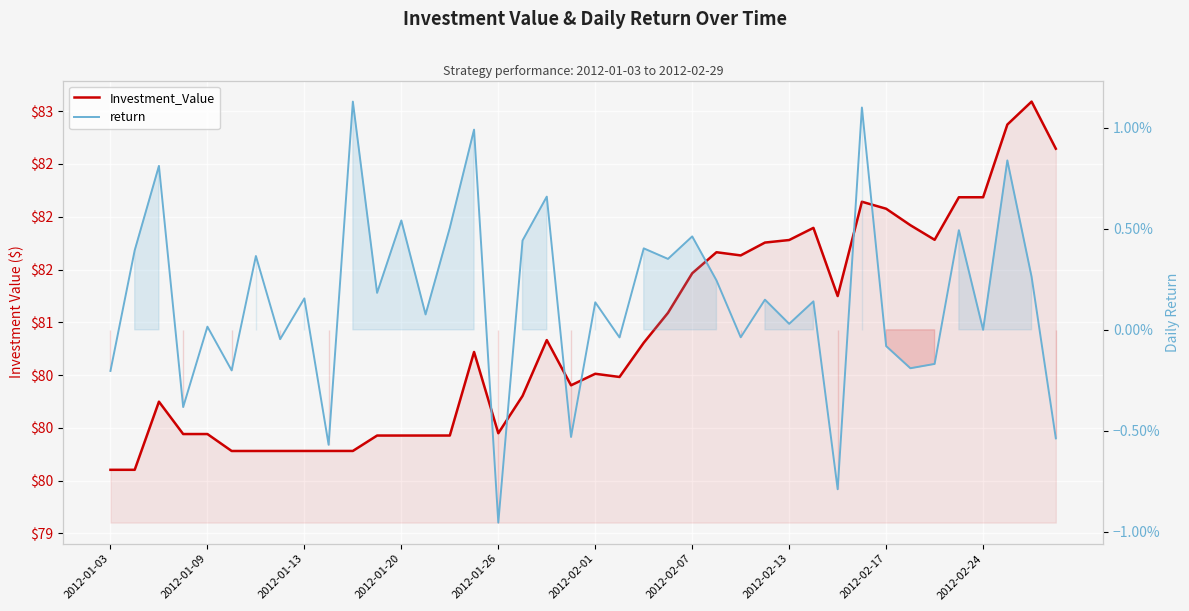

Rank the series by their average value, from highest to lowest.

Investment_Value, return